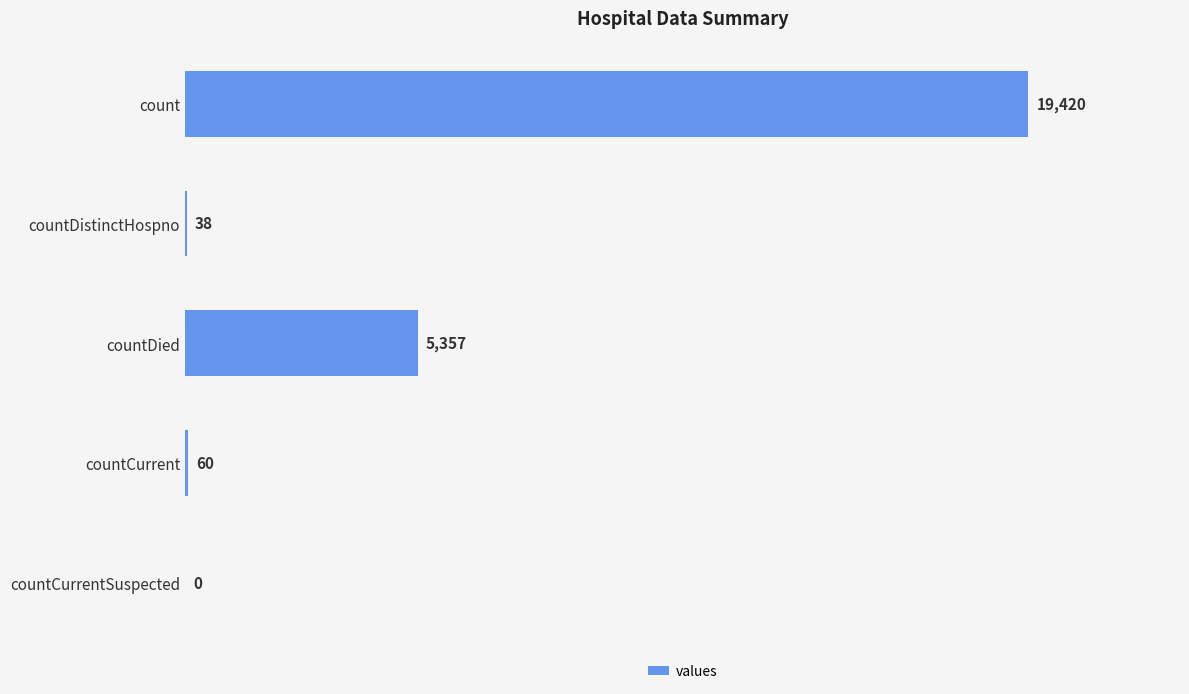

Between count and countCurrent, which is larger?

count